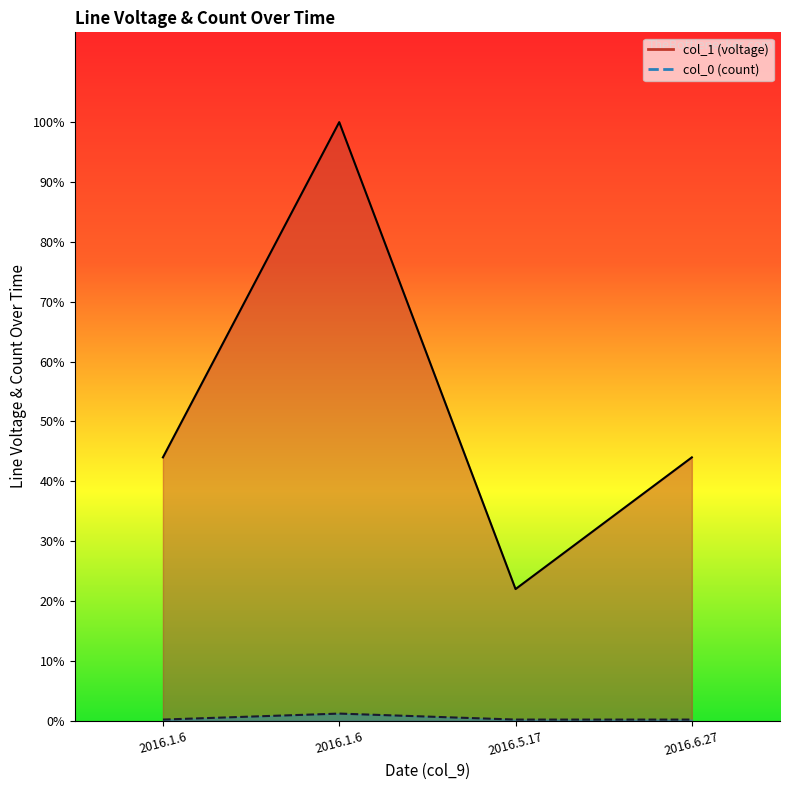

True or false: col_1 line and col_0 line intersect in this chart.

False